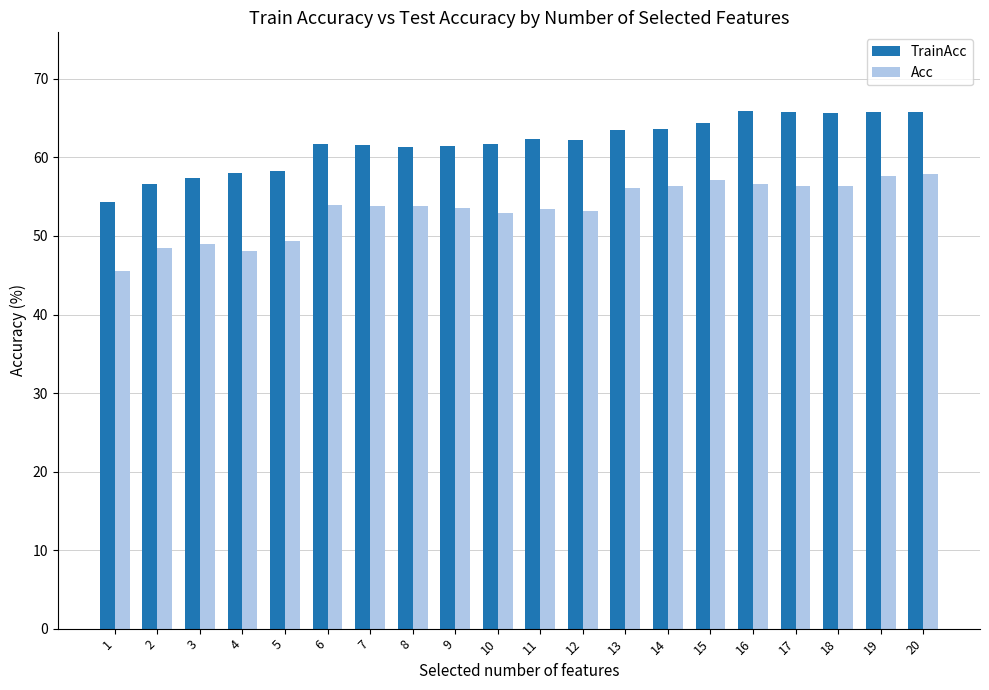

Rank the series by their average value, from lowest to highest.

Acc, TrainAcc